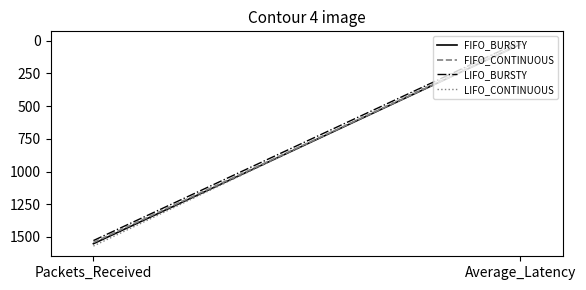

Count the number of data series in this chart.

4